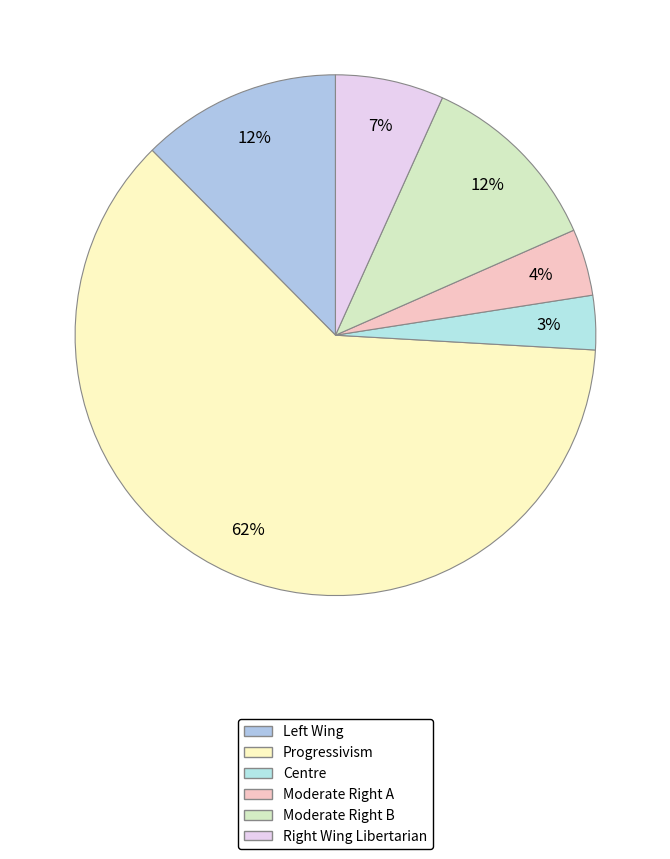

To the nearest percent, what percentage of the pie is Progressivism?

62%